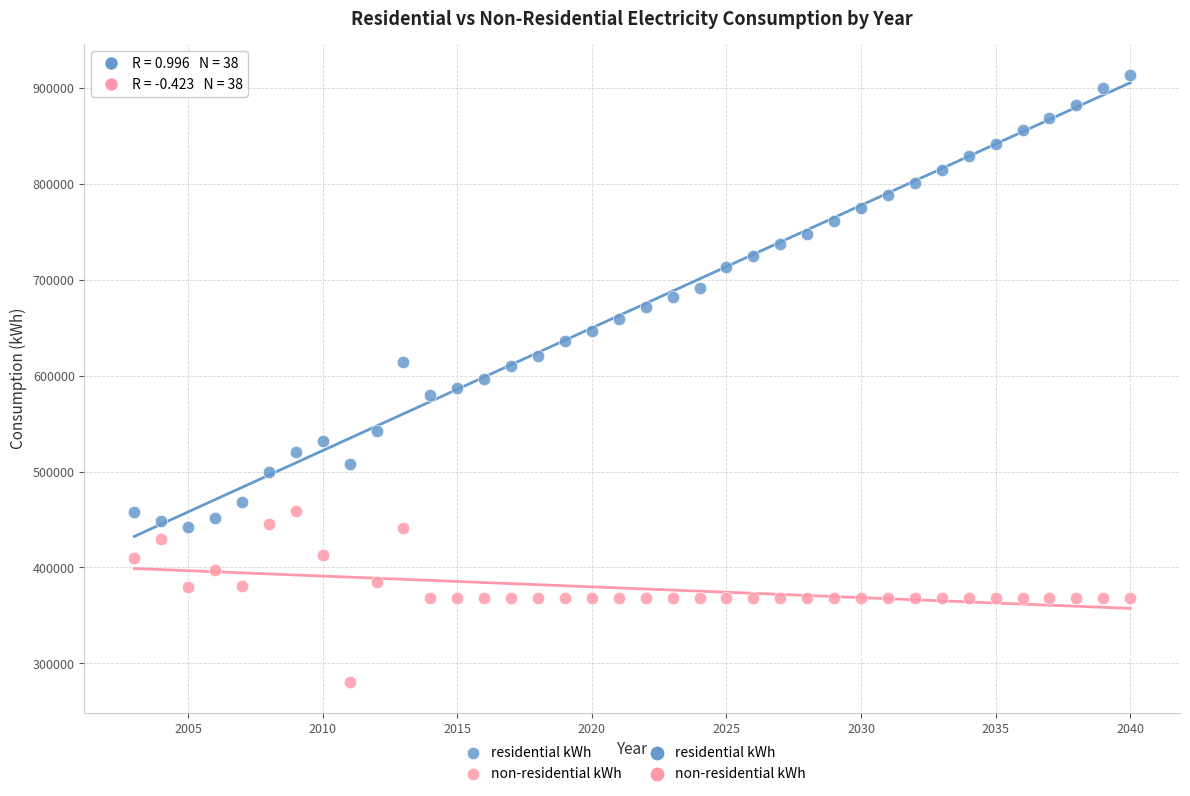

Which series contains the lowest Y value?

non-residential kWh